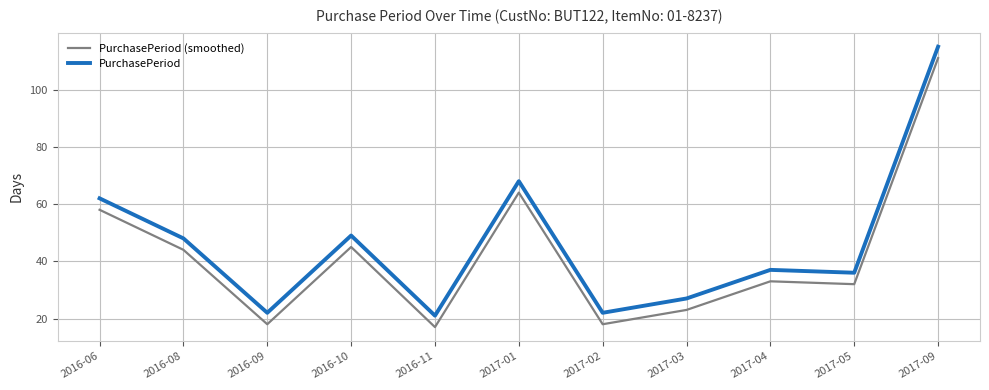

What is the difference between the highest and lowest values at 2017-05?

4